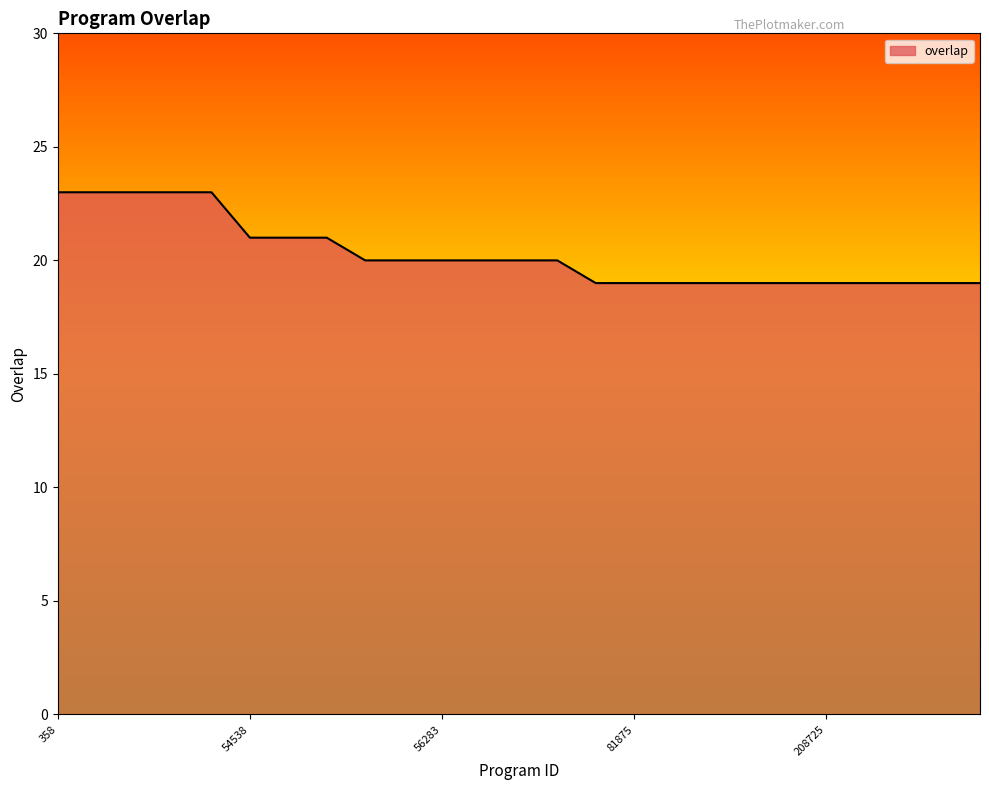

What is the smallest value displayed?

19